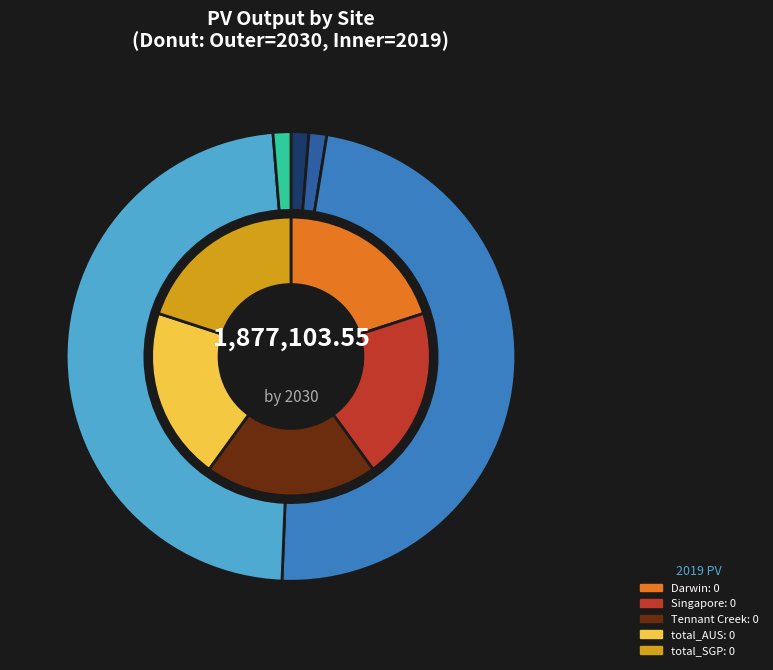

Count the number of slices in the pie.

5